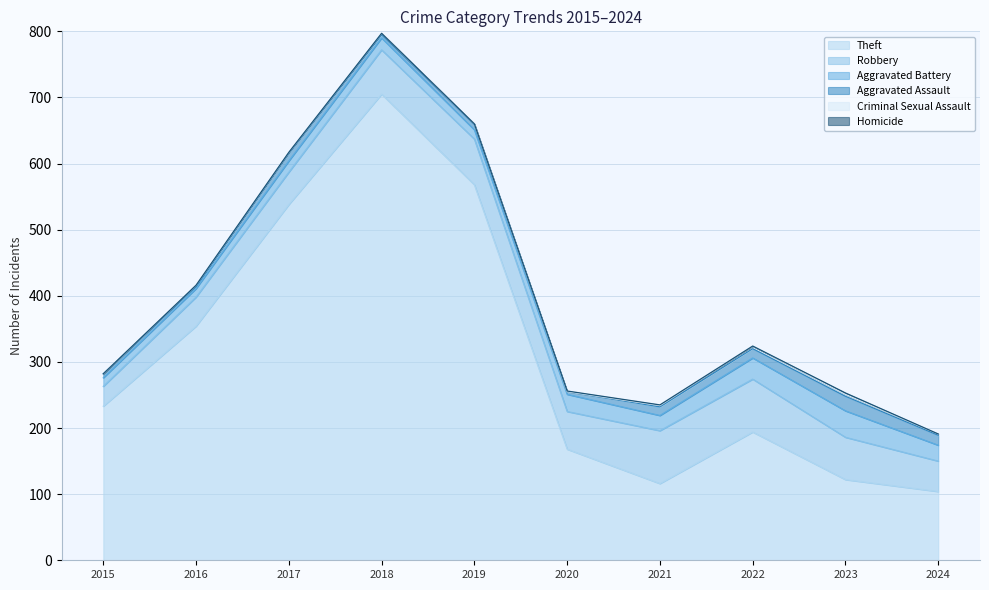

List the labels in order of Aggravated Assault value, smallest first.

2016, 2020, 2018, 2015, 2019, 2017, 2021, 2022, 2024, 2023